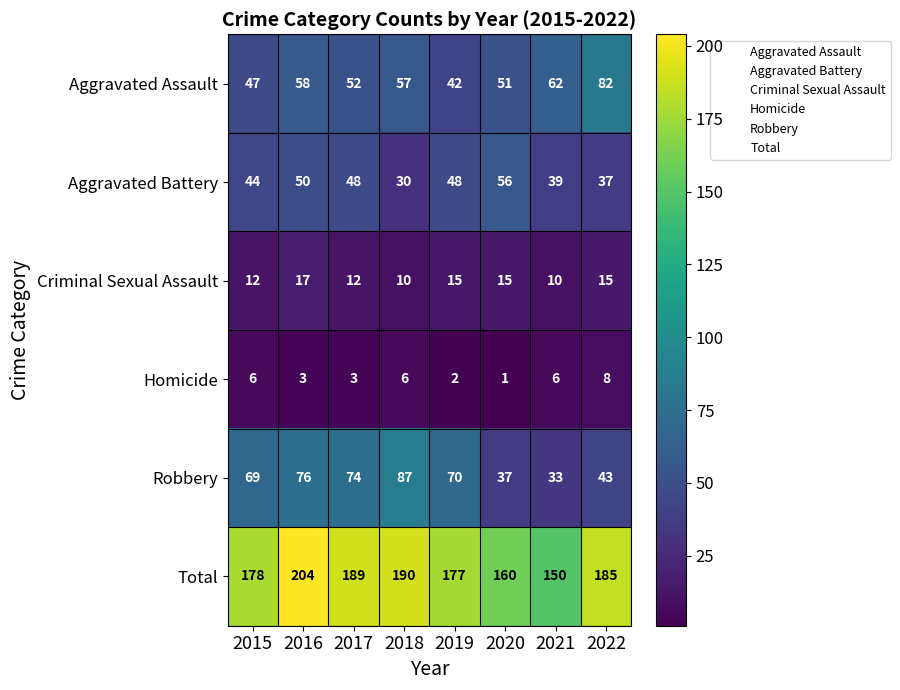

At which label does Aggravated Battery reach its minimum?

2018